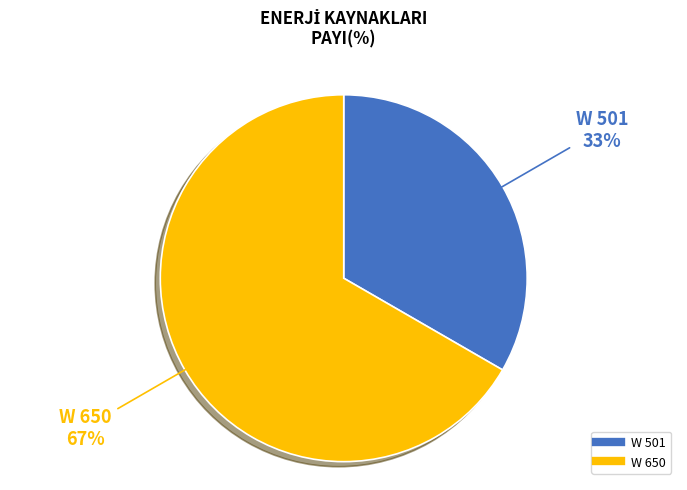

How many segments does this pie chart have?

2